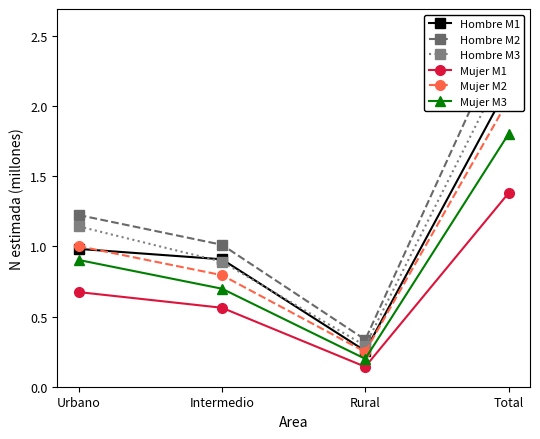

Is it true that Mujer M2 equals 3.6 at Total?

False